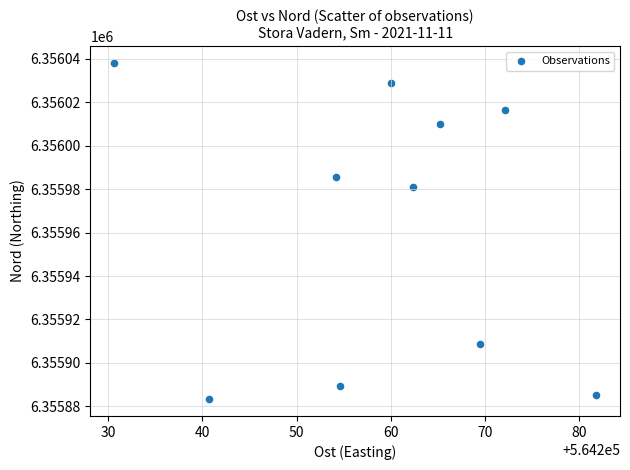

What Y value in the scatter plot is closest to 6355960?

6355980.8